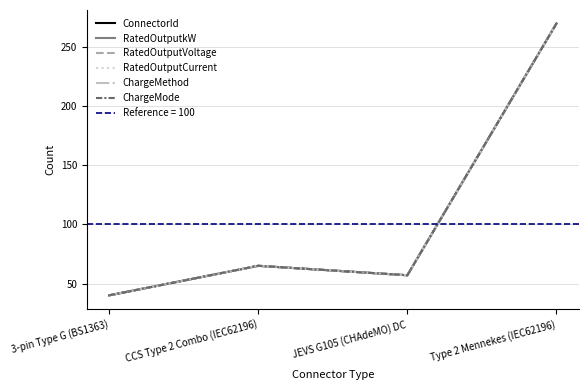

What is the difference between the second highest and second lowest values in the RatedOutputkW series?

8